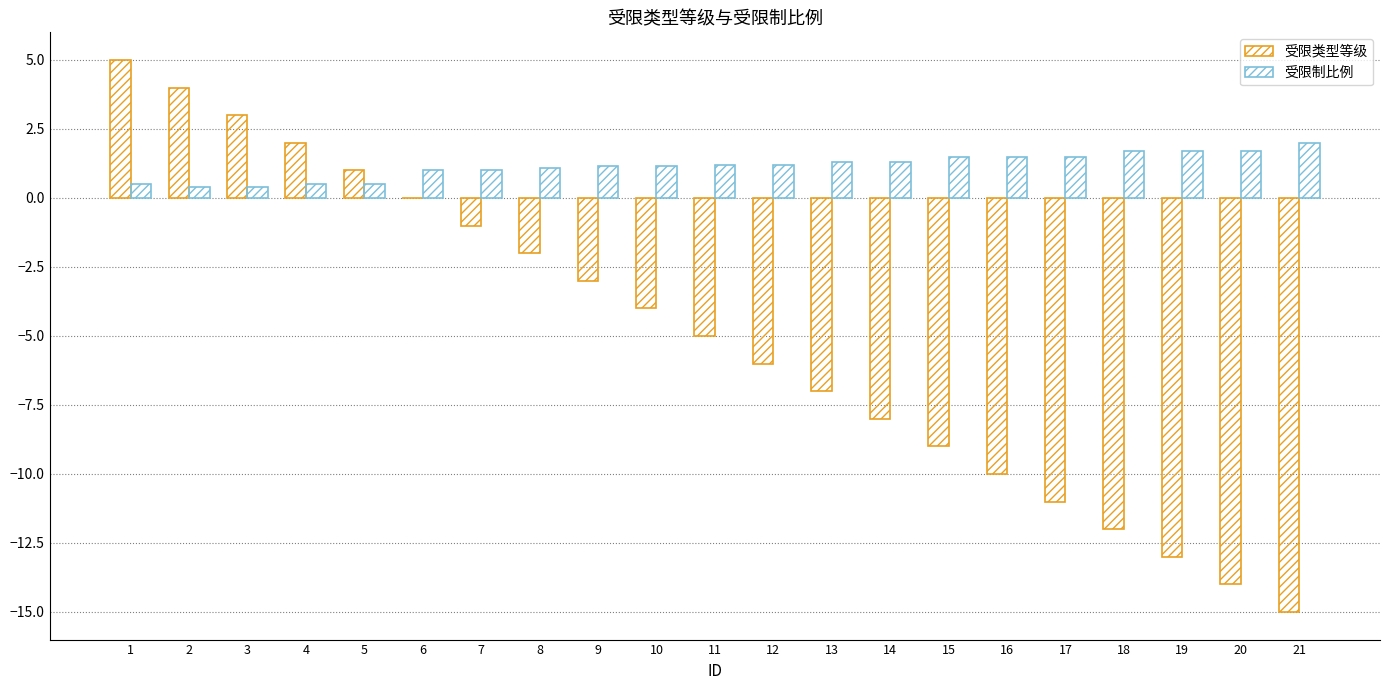

The value of 受限制比例 at 17 is 2.2. True or false?

False